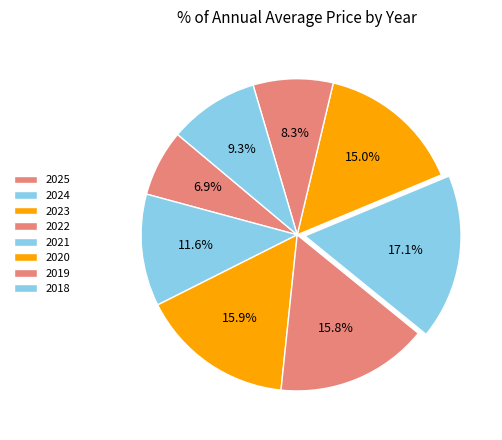

How many segments does this pie chart have?

8